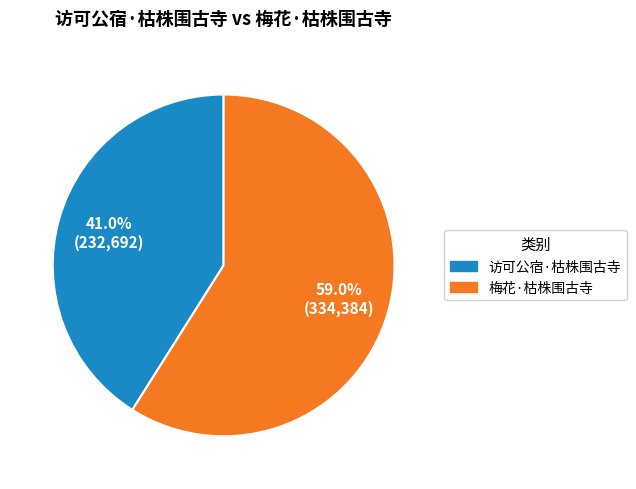

To the nearest percent, what is the difference between the largest and smallest slice percentages?

18%